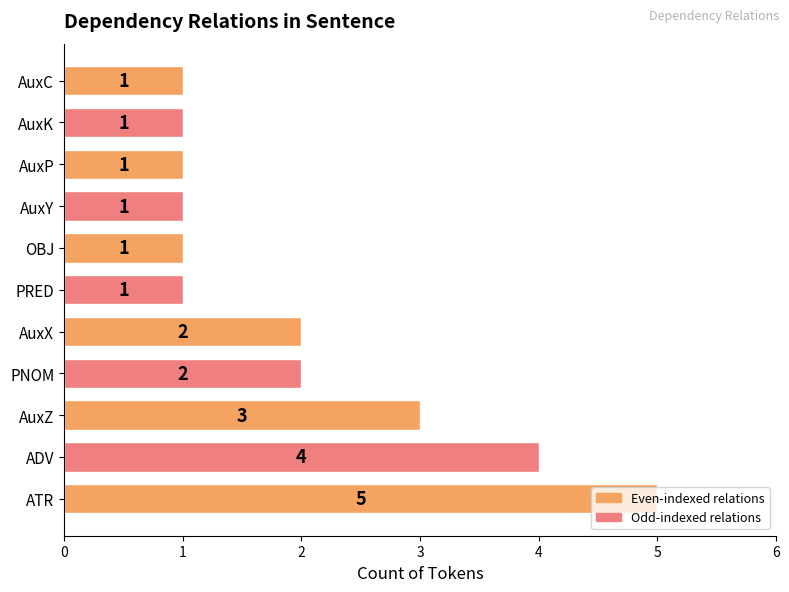

The value at AuxK is 1. True or false?

True